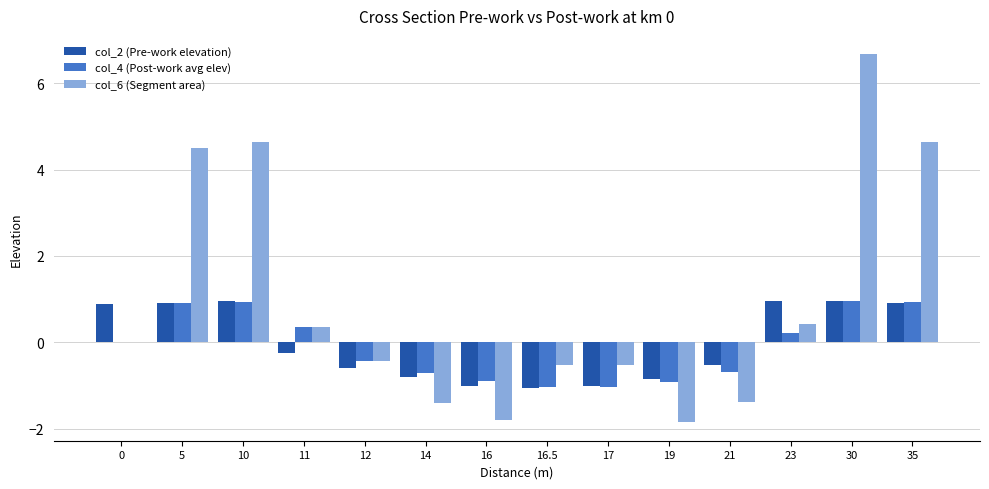

Are the bars grouped side by side (vs. stacked)?

Yes